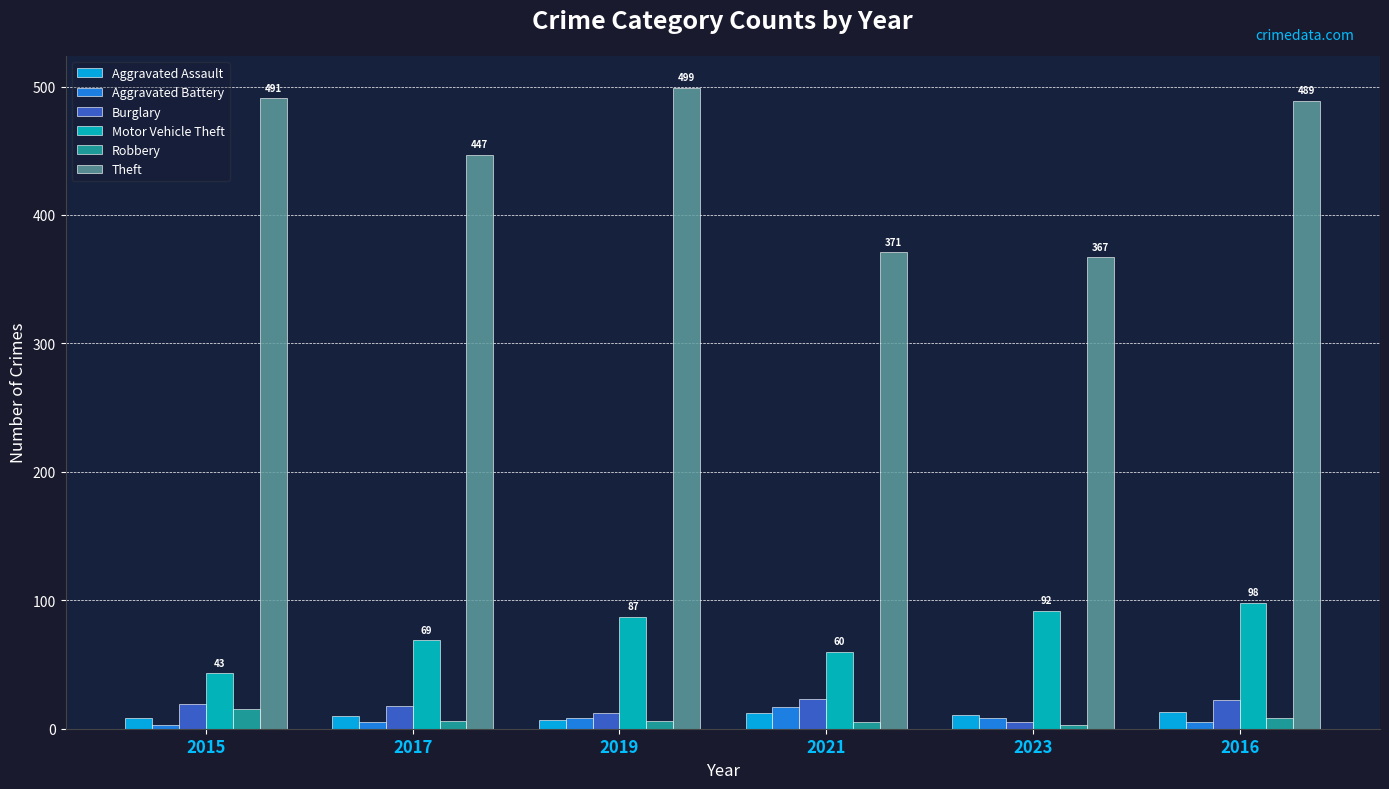

Which series has the largest total across all categories?

Theft